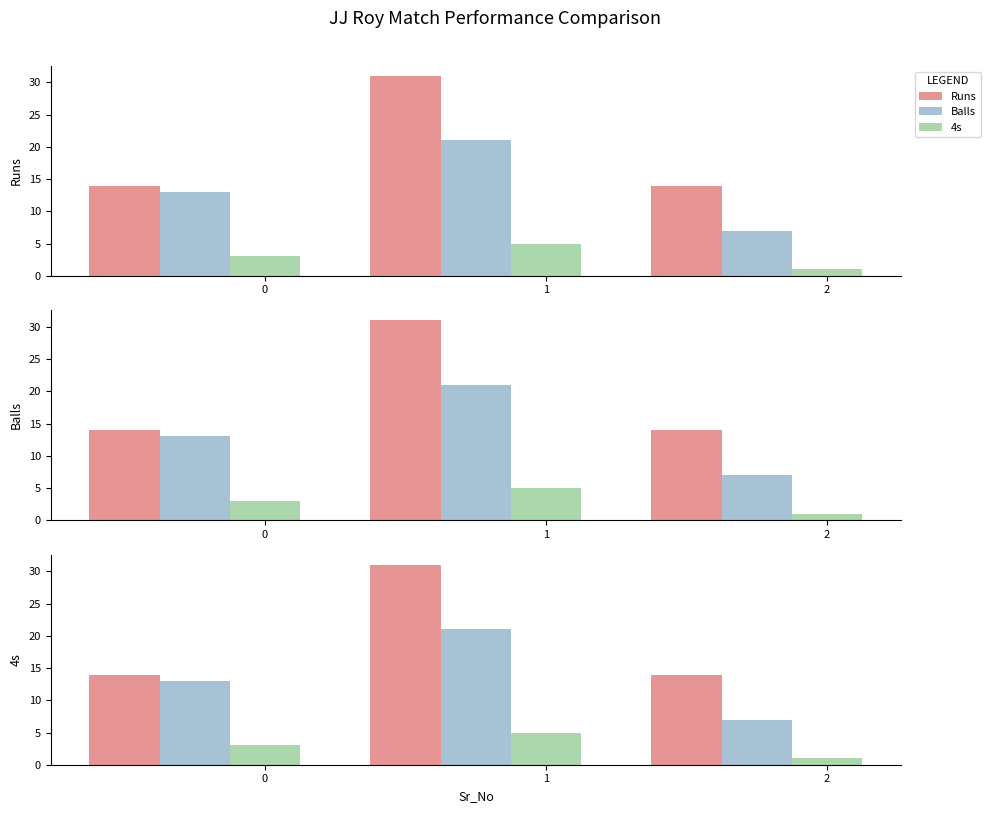

What is the average value of the Balls series?

14